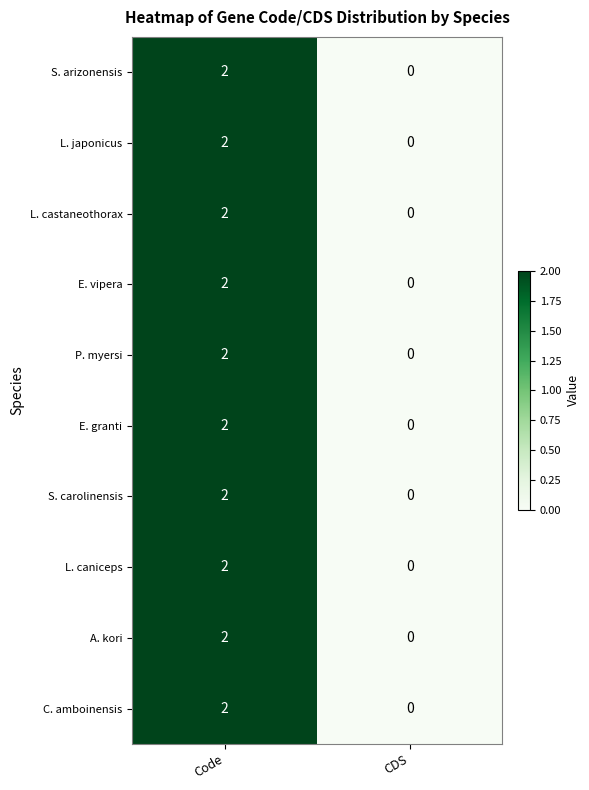

True or false: E. vipera has a value of 2 at Code.

True